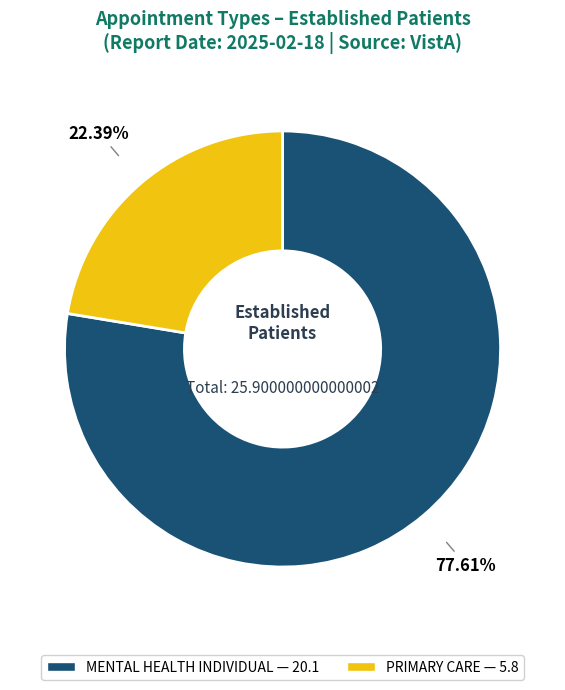

Rank the categories by value from lowest to highest.

PRIMARY CARE, MENTAL HEALTH INDIVIDUAL